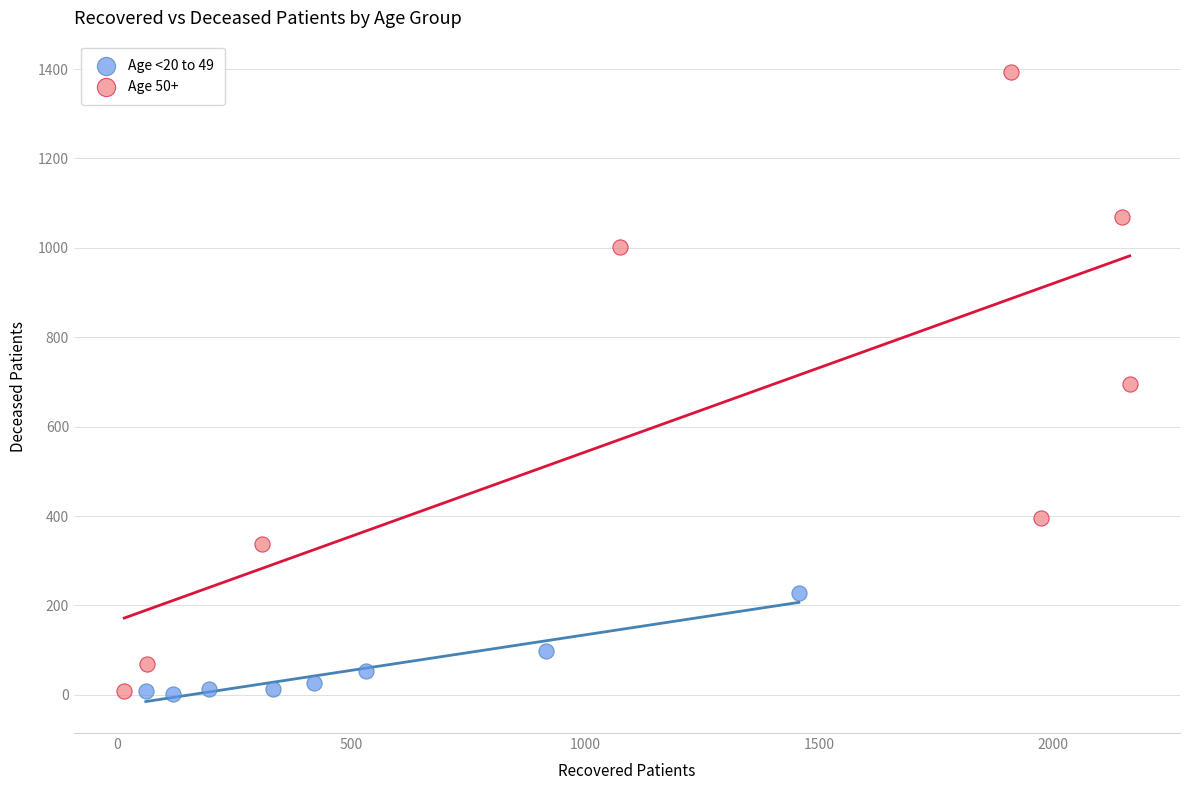

What are all the series names shown in the legend?

Age <20 to 49, Age 50+